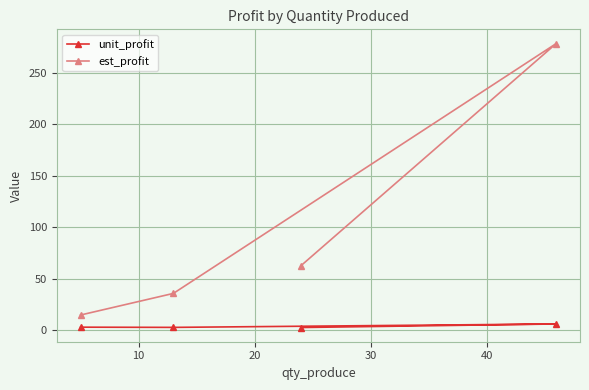

Does the chart have visible grid lines?

Yes